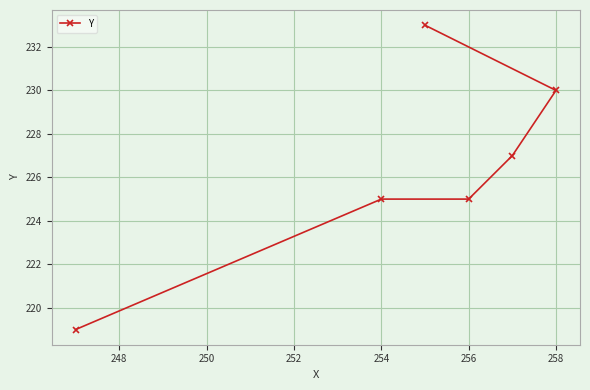

What is the difference between the maximum and minimum values?

14